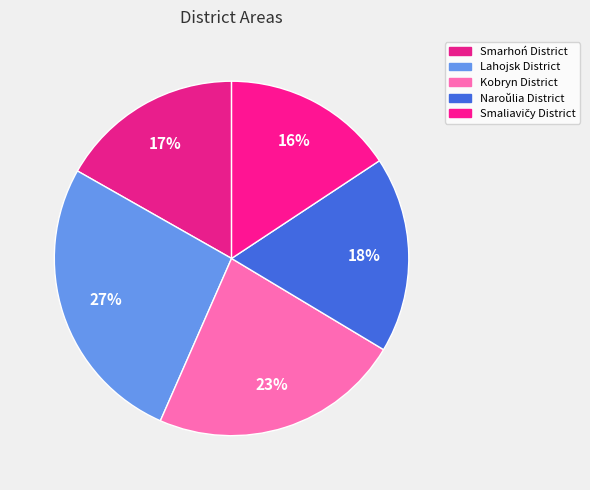

How many slices are in this pie chart?

5